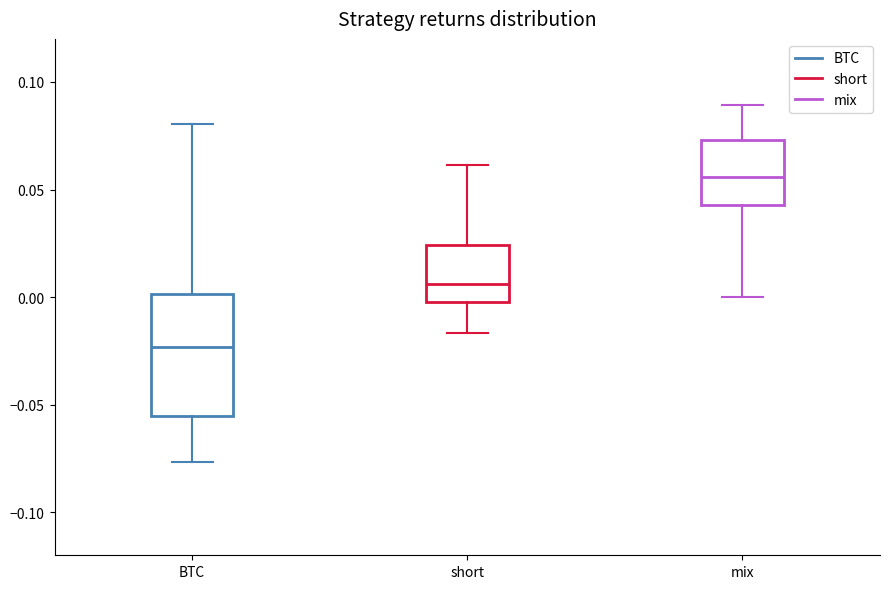

Which box's median line is the highest?

mix